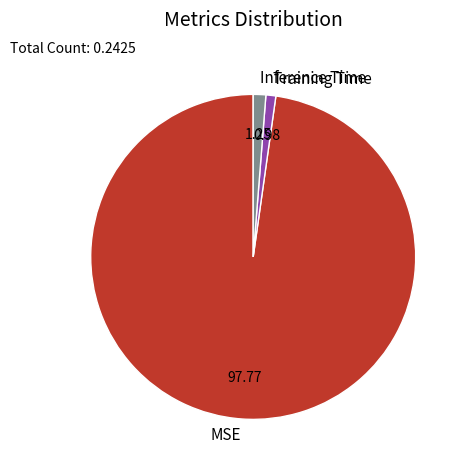

Combined, do MSE and Inference Time account for over 50%?

Yes